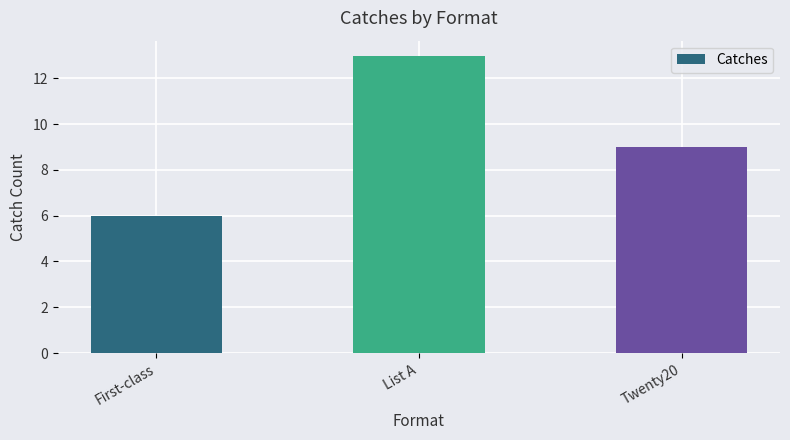

What is the sum of all values?

28